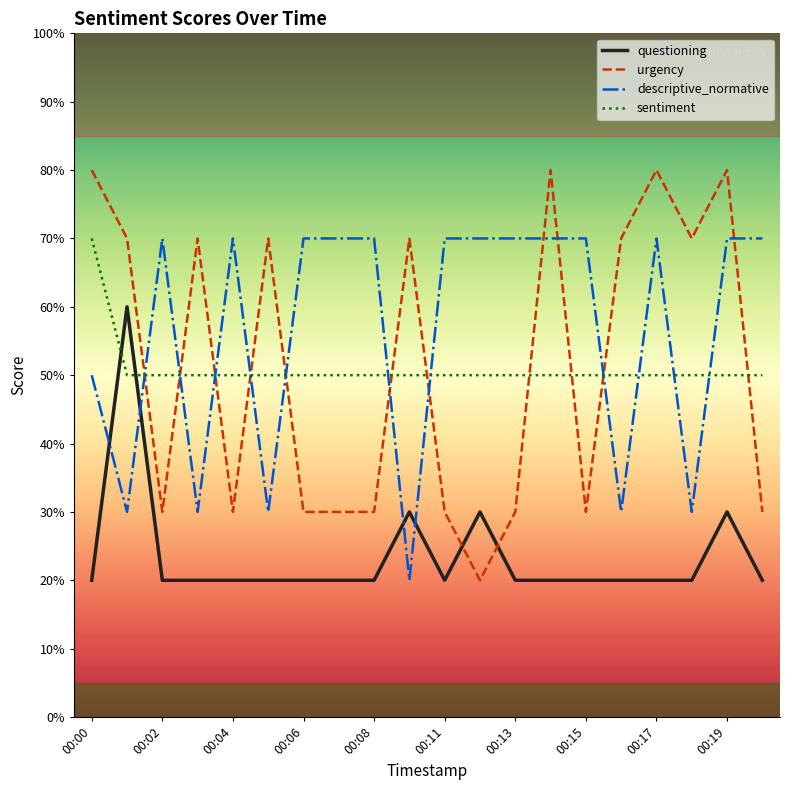

At how many categories does at least one series exceed 0?

20